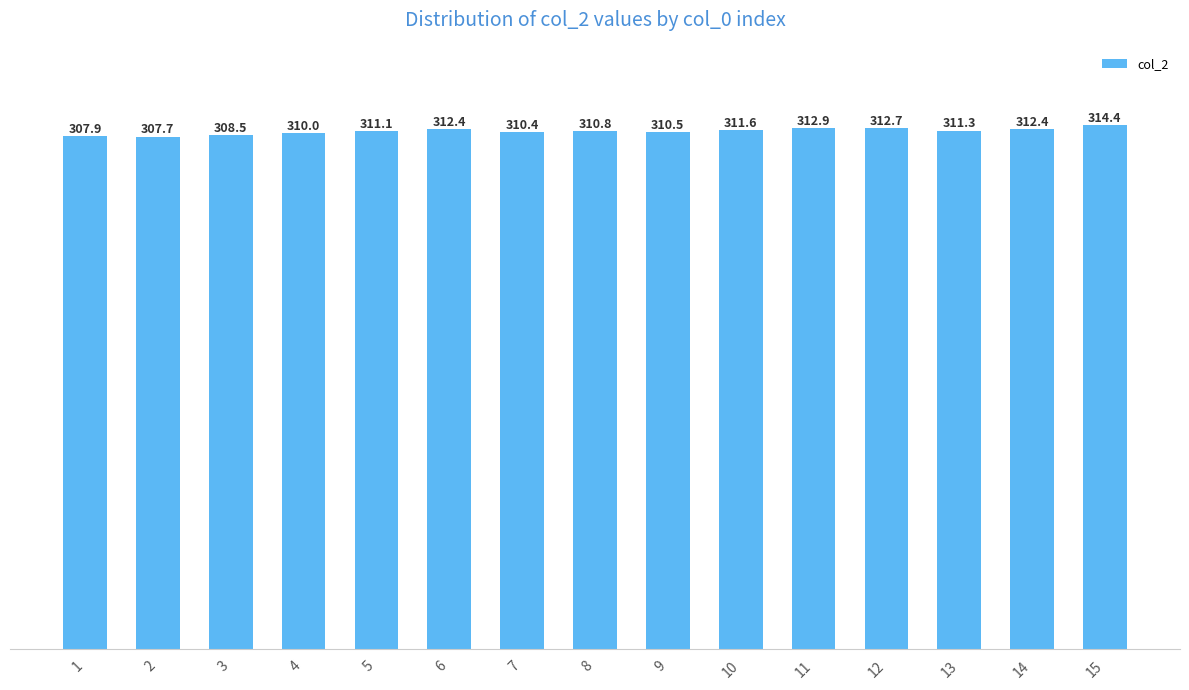

Is it true that the value at 14 is 312.4?

True